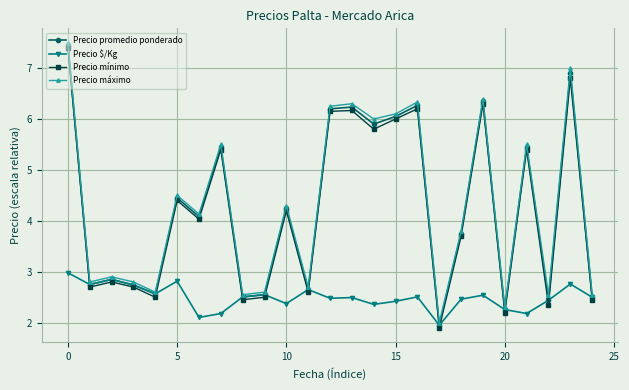

What is the minimum value for Precio mínimo?

1.9